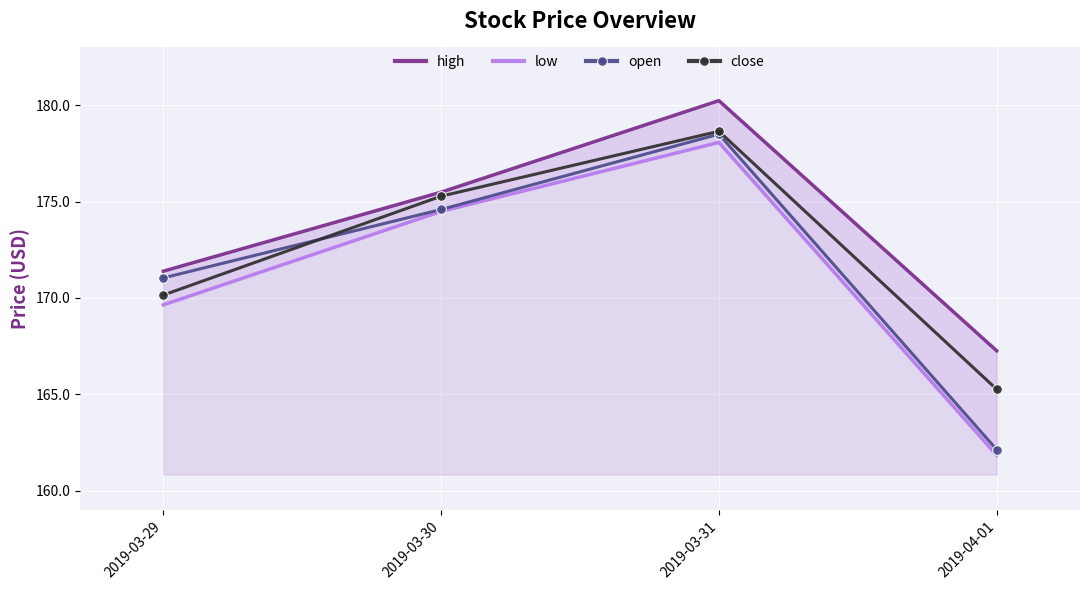

What is the total value across all series at 2019-03-30?

699.9